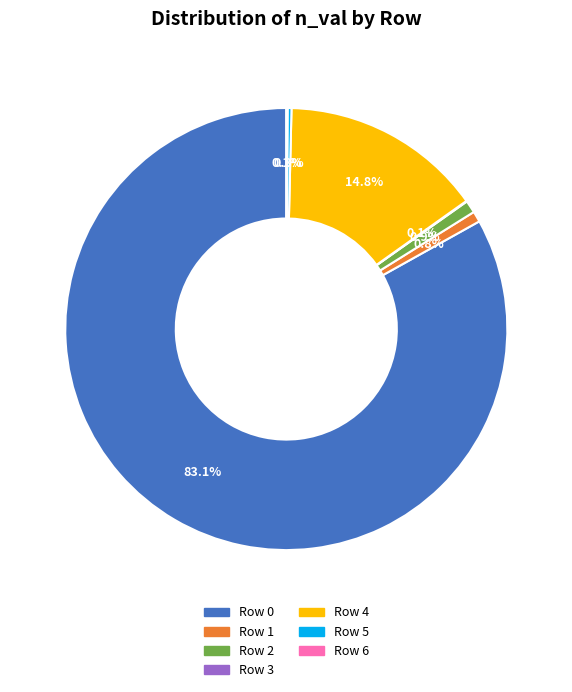

To the nearest percent, what is the difference between the largest and smallest slice percentages?

83%